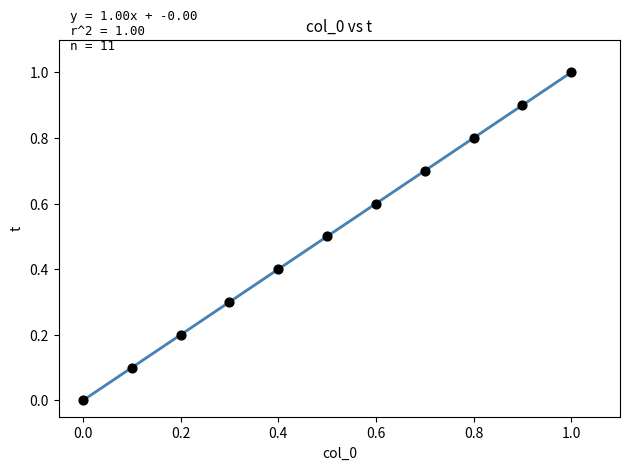

What is the average Y value?

0.5